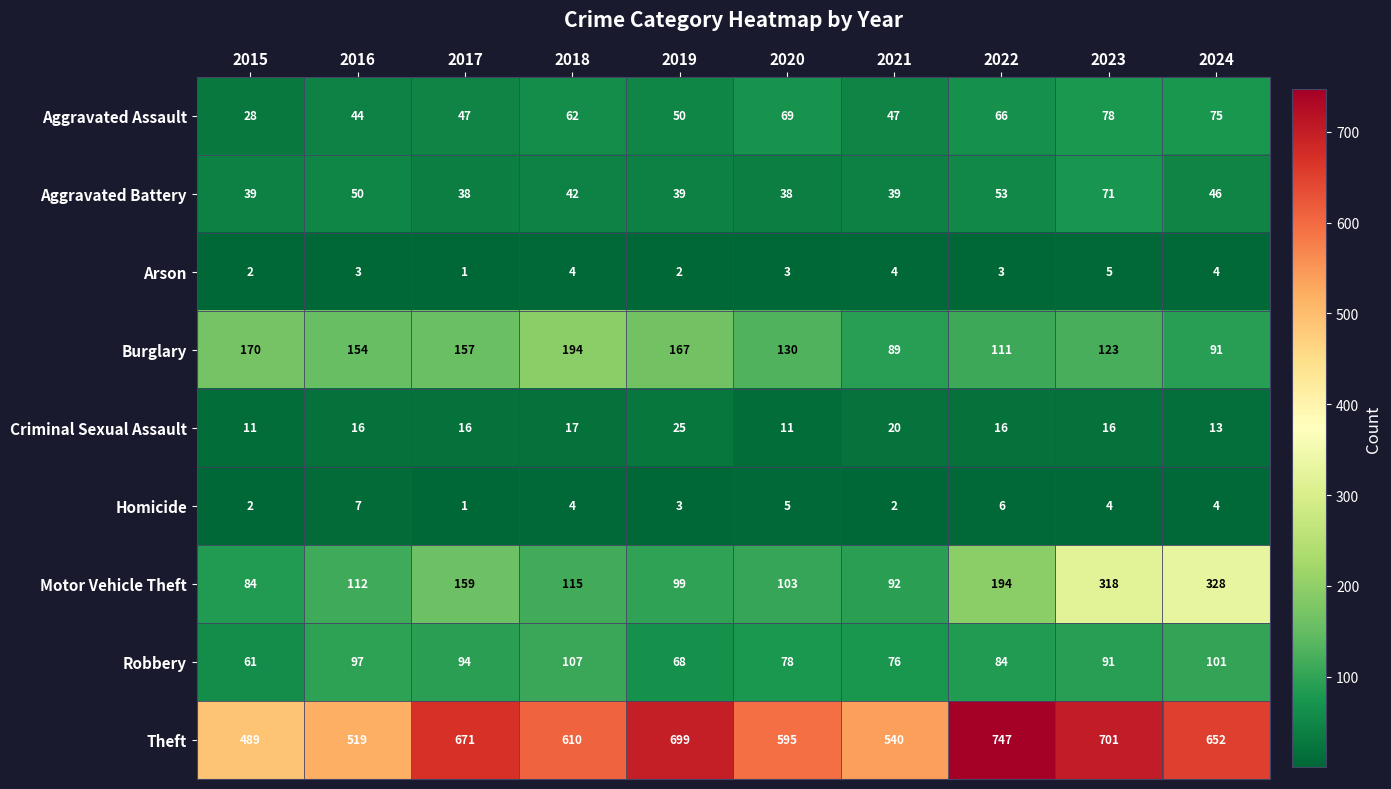

True or false: Motor Vehicle Theft has a value of 194 at 2022.

True